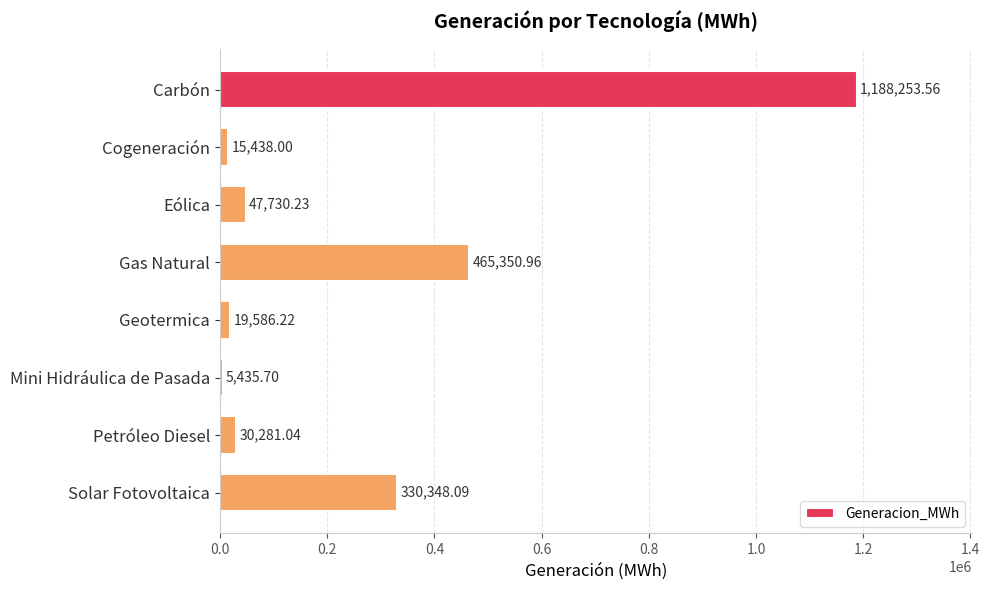

Where is the data nearest to the value 596844?

Gas Natural